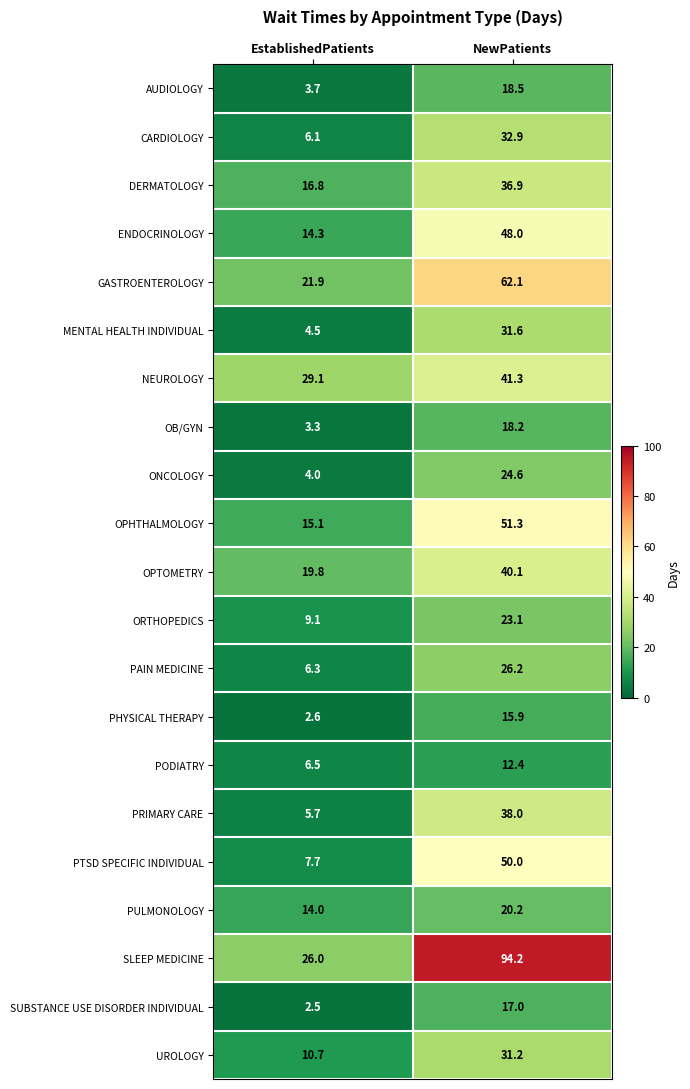

Which label corresponds to the smallest value in the chart?

EstablishedPatients